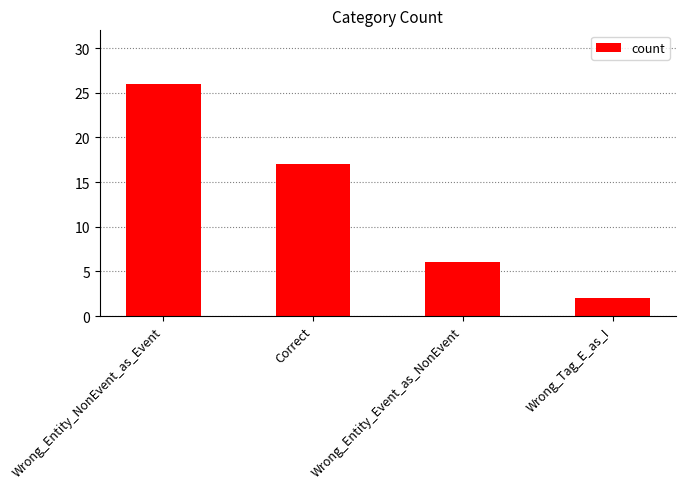

What is the difference between the second highest and minimum values?

15